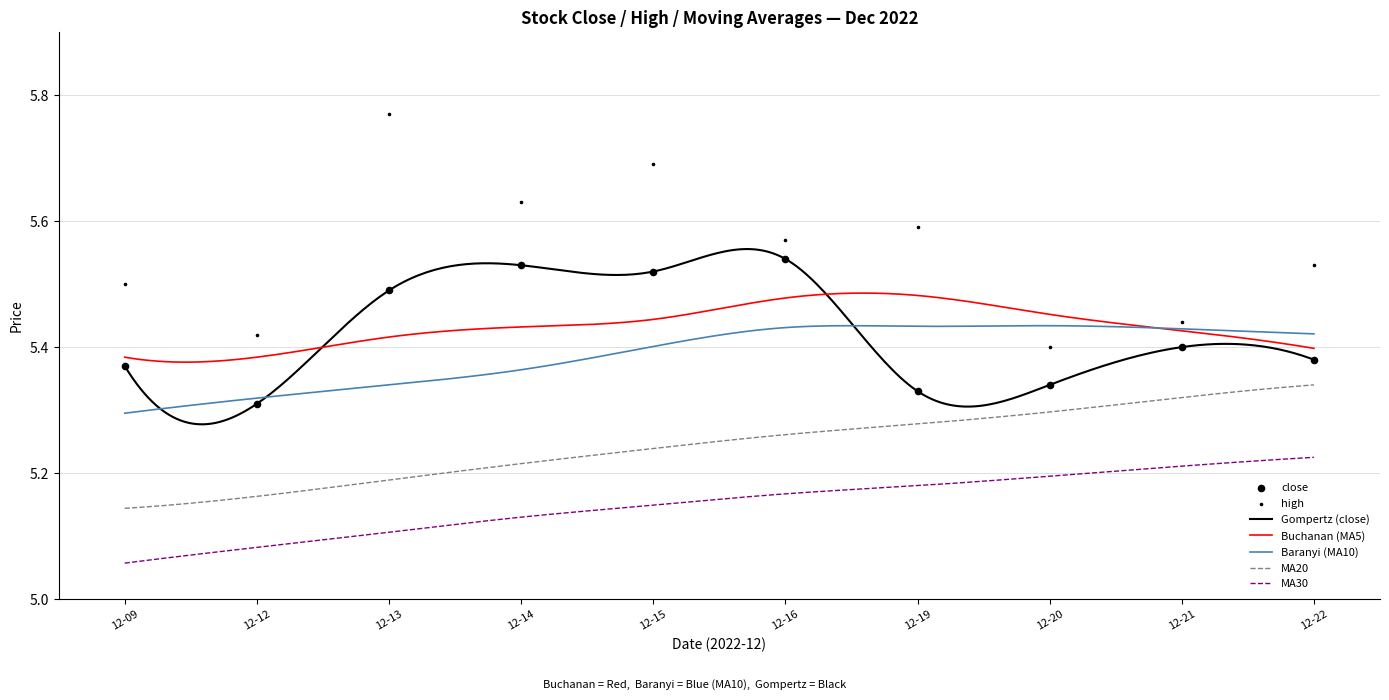

Which series contains the highest Y value?

high